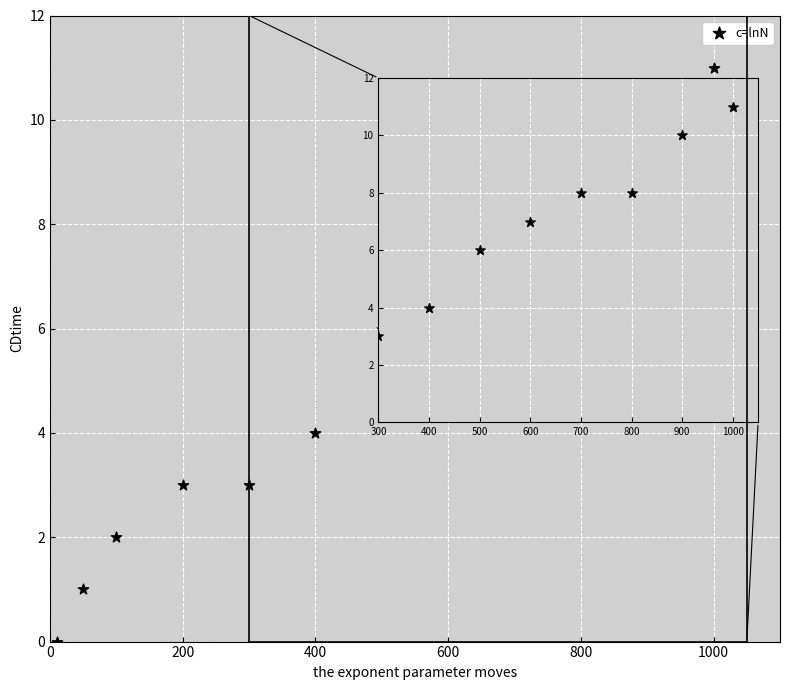

What is the range of Y values (max minus min)?

11